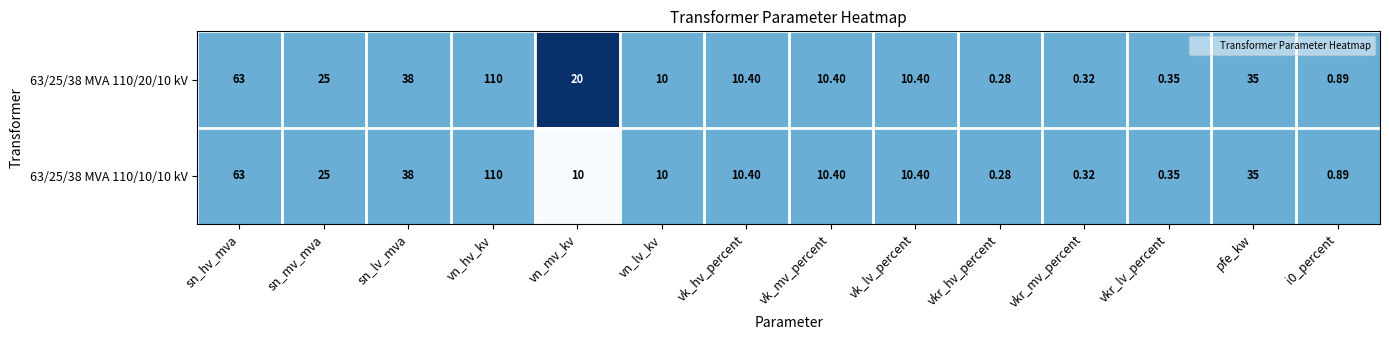

Is the value of 63/25/38 MVA 110/10/10 kV at vk_hv_percent greater than the value of 63/25/38 MVA 110/20/10 kV at vkr_hv_percent?

Yes